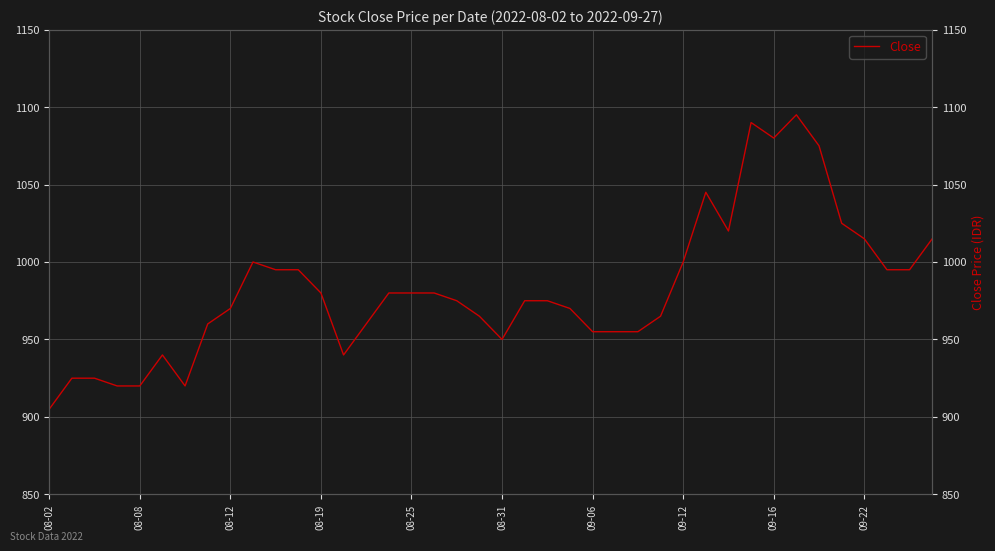

Does the chart display data point markers on the line(s)?

No